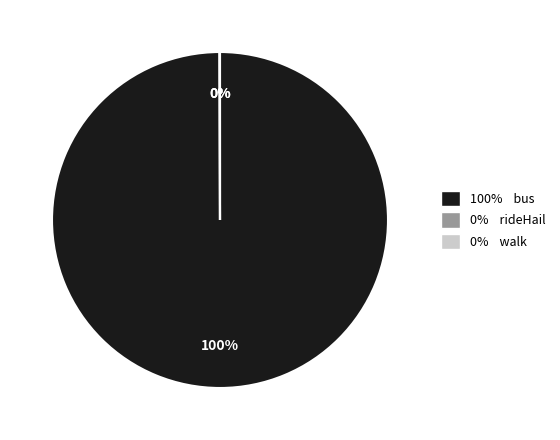

To the nearest percent, what is the difference between the largest and smallest slice percentages?

100%